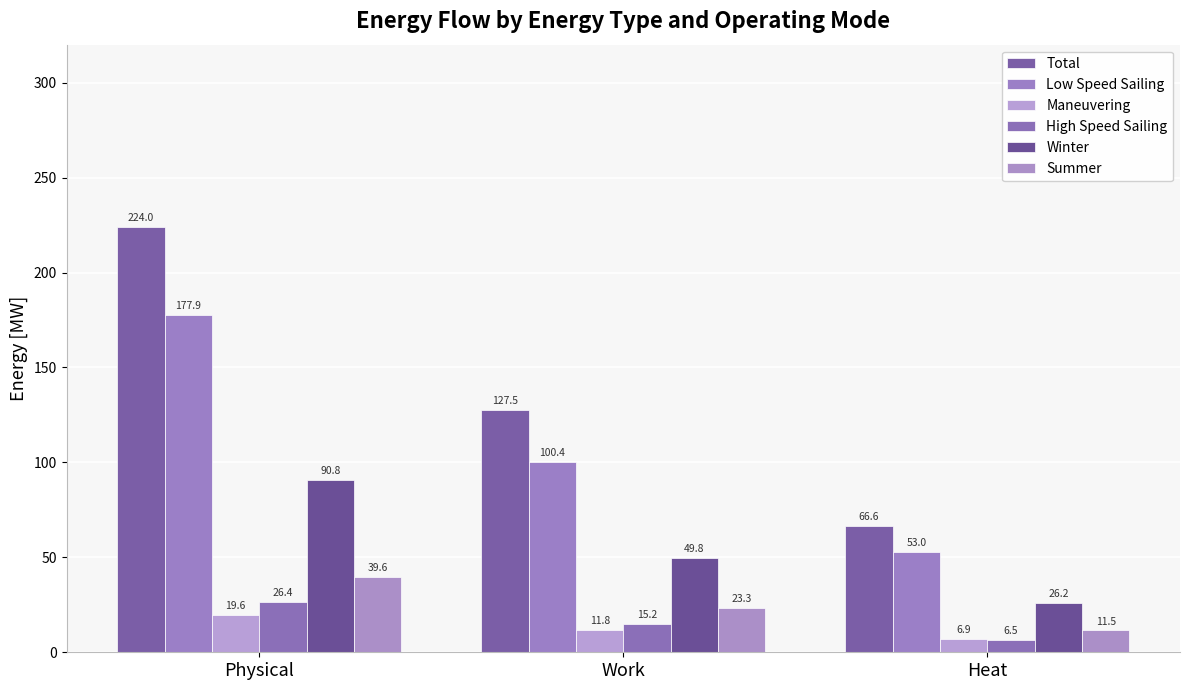

What is the maximum value shown in the chart?

224.0